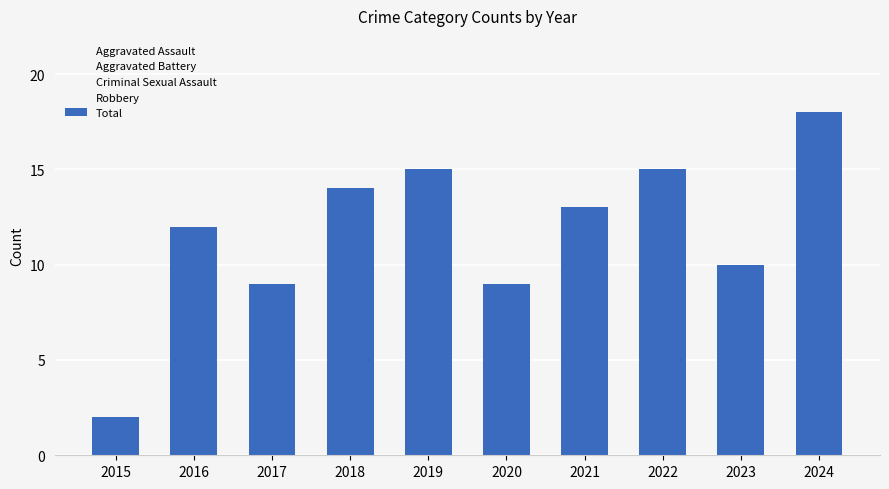

What is the maximum value shown in the chart?

18